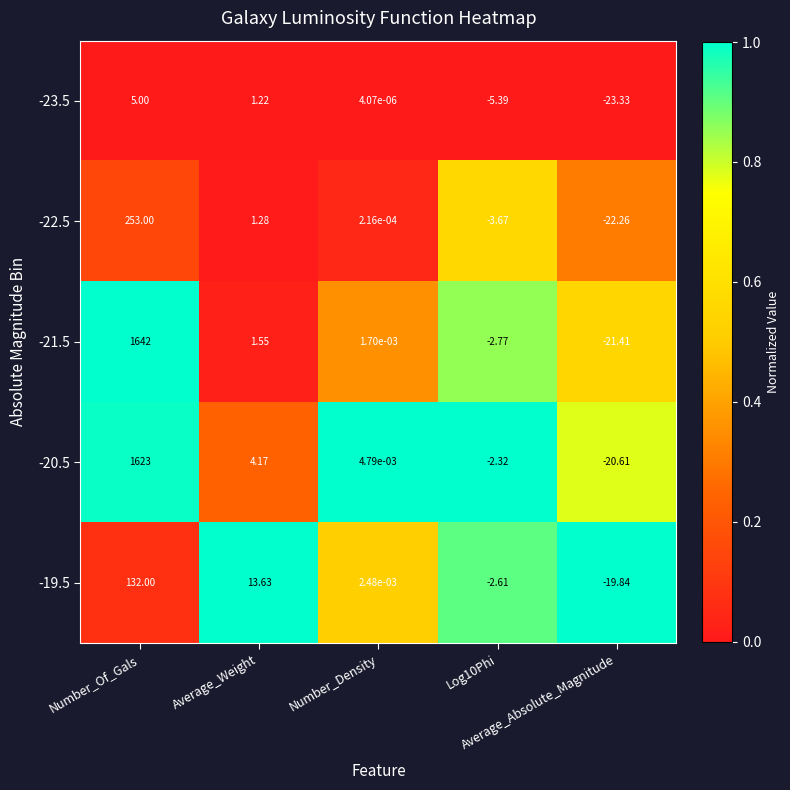

Reading left to right, extract all data points from this chart.

-23.5: Number_Of_Gals=5.0	Average_Weight=1.2	Number_Density=0.0	Log10Phi=-5.4	Average_Absolute_Magnitude=-23.3
-22.5: Number_Of_Gals=253.0	Average_Weight=1.3	Number_Density=0.0	Log10Phi=-3.7	Average_Absolute_Magnitude=-22.3
-21.5: Number_Of_Gals=1642.0	Average_Weight=1.6	Number_Density=0.0	Log10Phi=-2.8	Average_Absolute_Magnitude=-21.4
-20.5: Number_Of_Gals=1623.0	Average_Weight=4.2	Number_Density=0.0	Log10Phi=-2.3	Average_Absolute_Magnitude=-20.6
-19.5: Number_Of_Gals=132.0	Average_Weight=13.6	Number_Density=0.0	Log10Phi=-2.6	Average_Absolute_Magnitude=-19.8